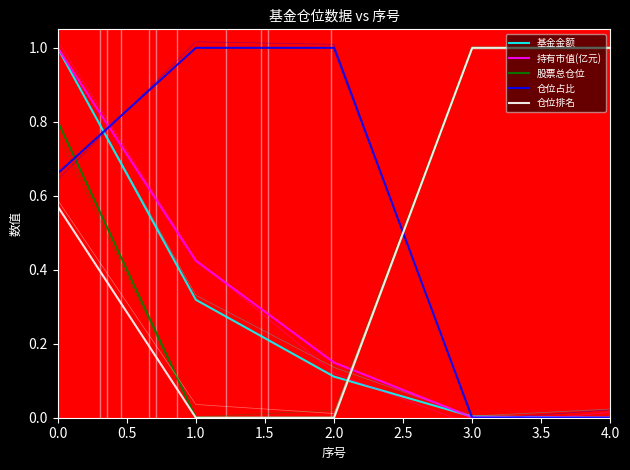

Is it true that 仓位占比 equals 0.7 at 0.0?

True